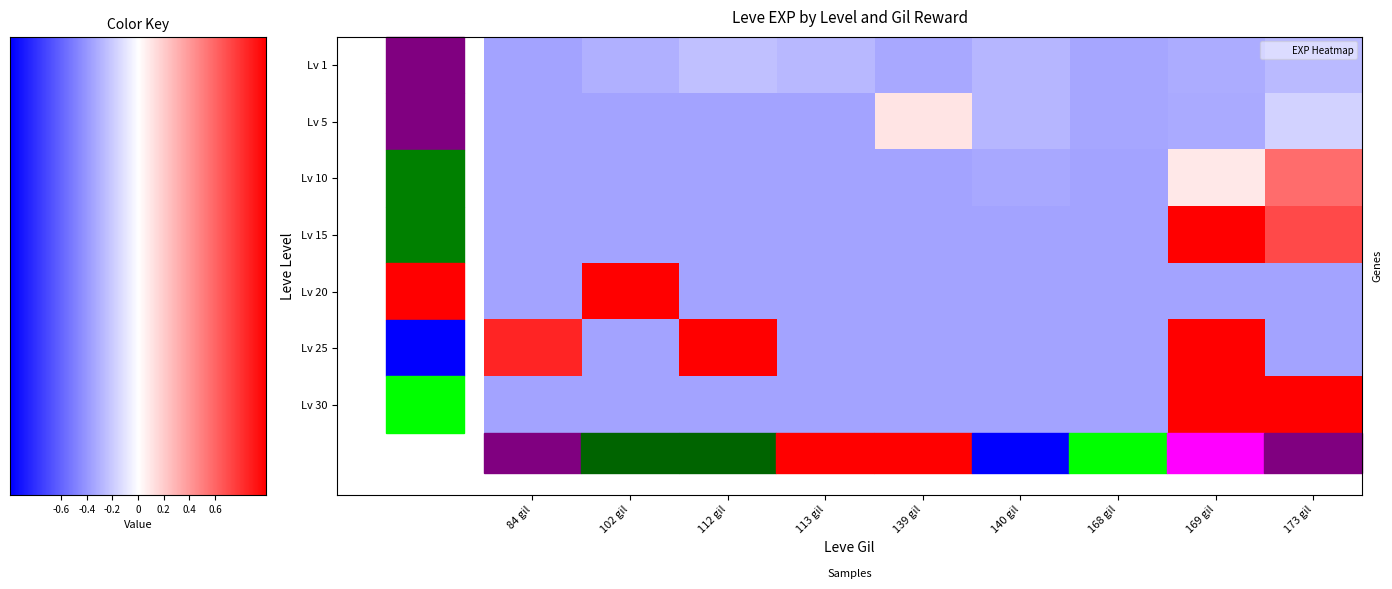

Is it true that 10 equals -0.6 at 112 gil?

False